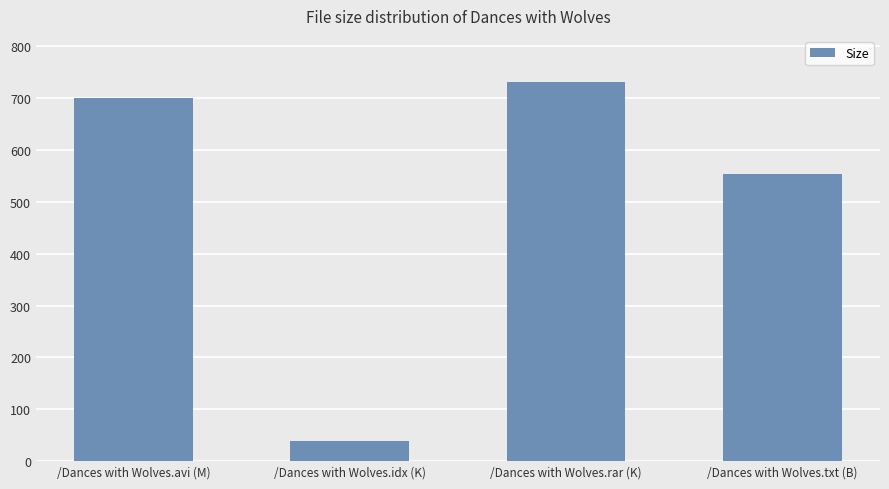

The value at /Dances with Wolves.txt (B) is 553.0. True or false?

True